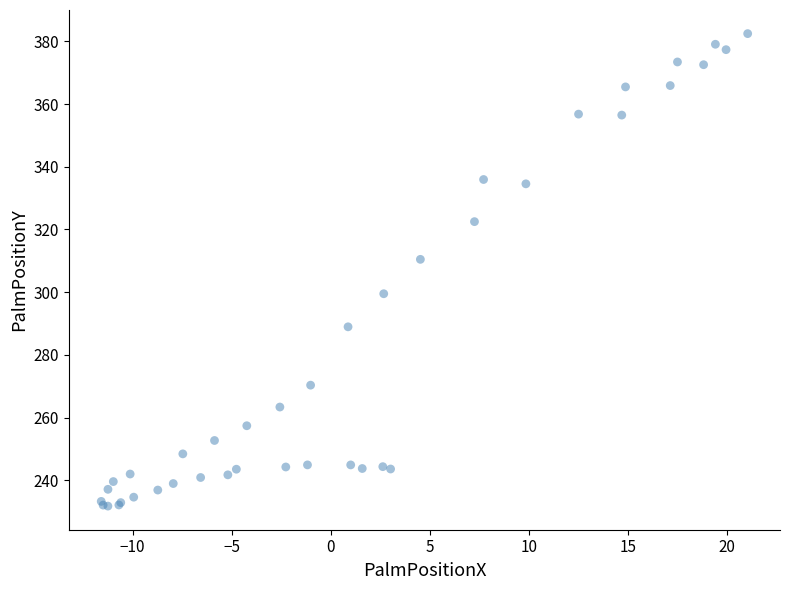

What Y value in the scatter plot is closest to 307?

310.5